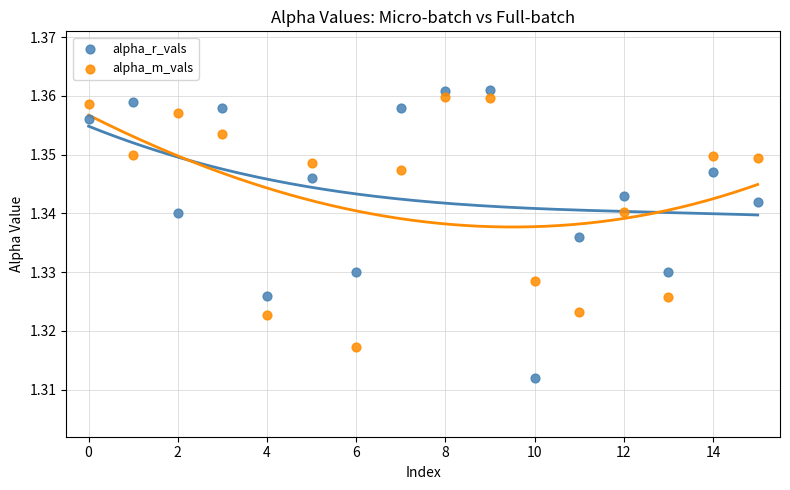

What are all the series names shown in the legend?

alpha_r_vals, alpha_m_vals